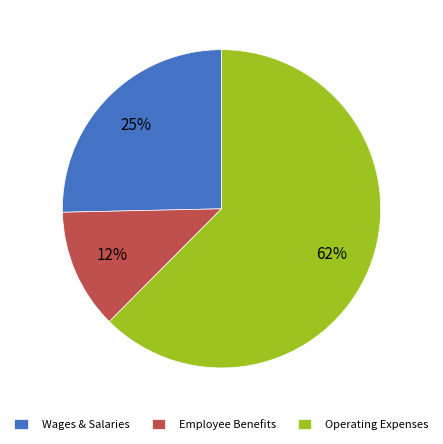

Is there a majority slice in this chart?

Yes